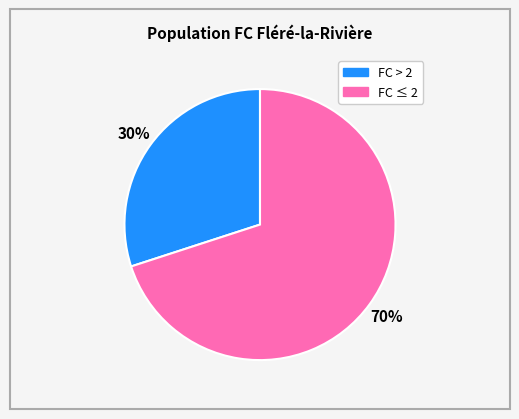

To the nearest percent, what is the average slice percentage?

50%